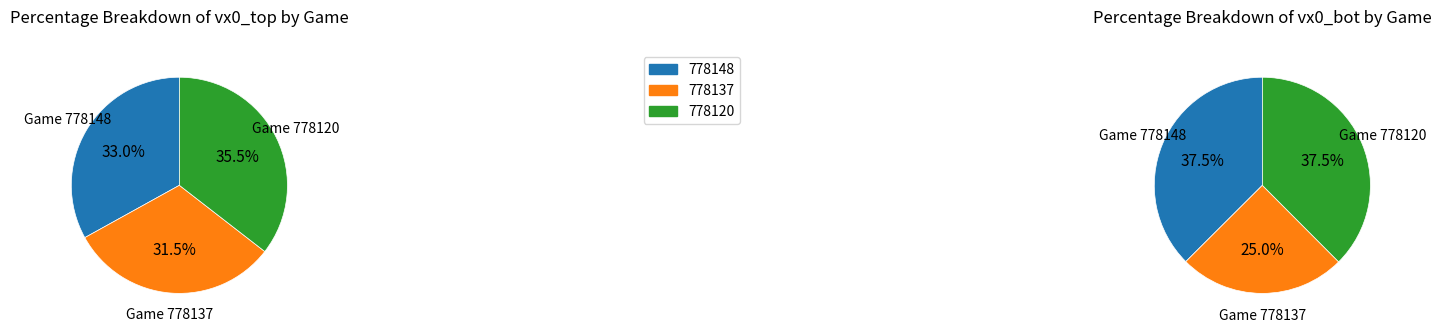

Which has a higher value, 778137 or 778120?

778120